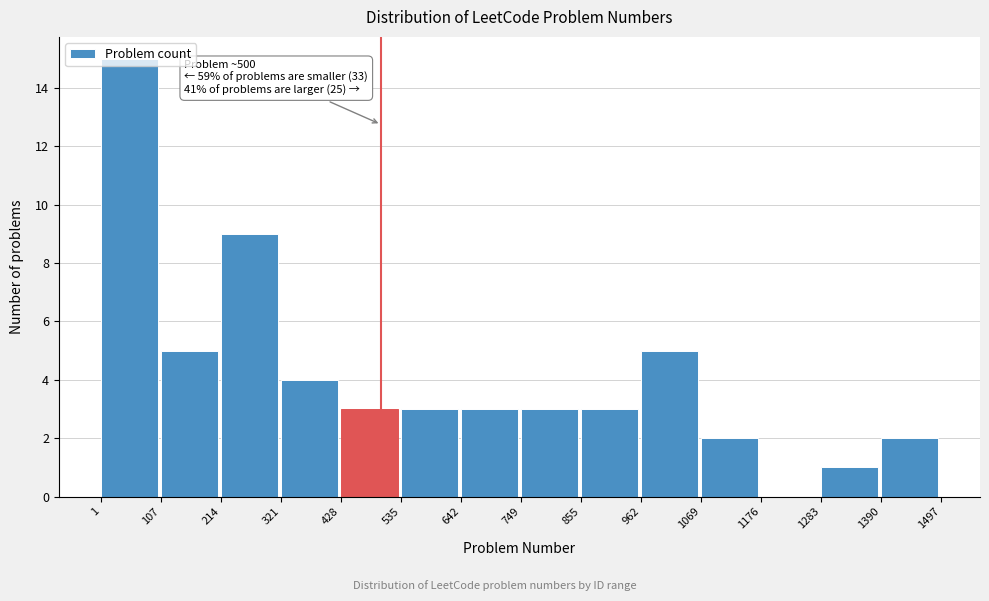

Which range on the x-axis has the tallest bar?

1 to 107